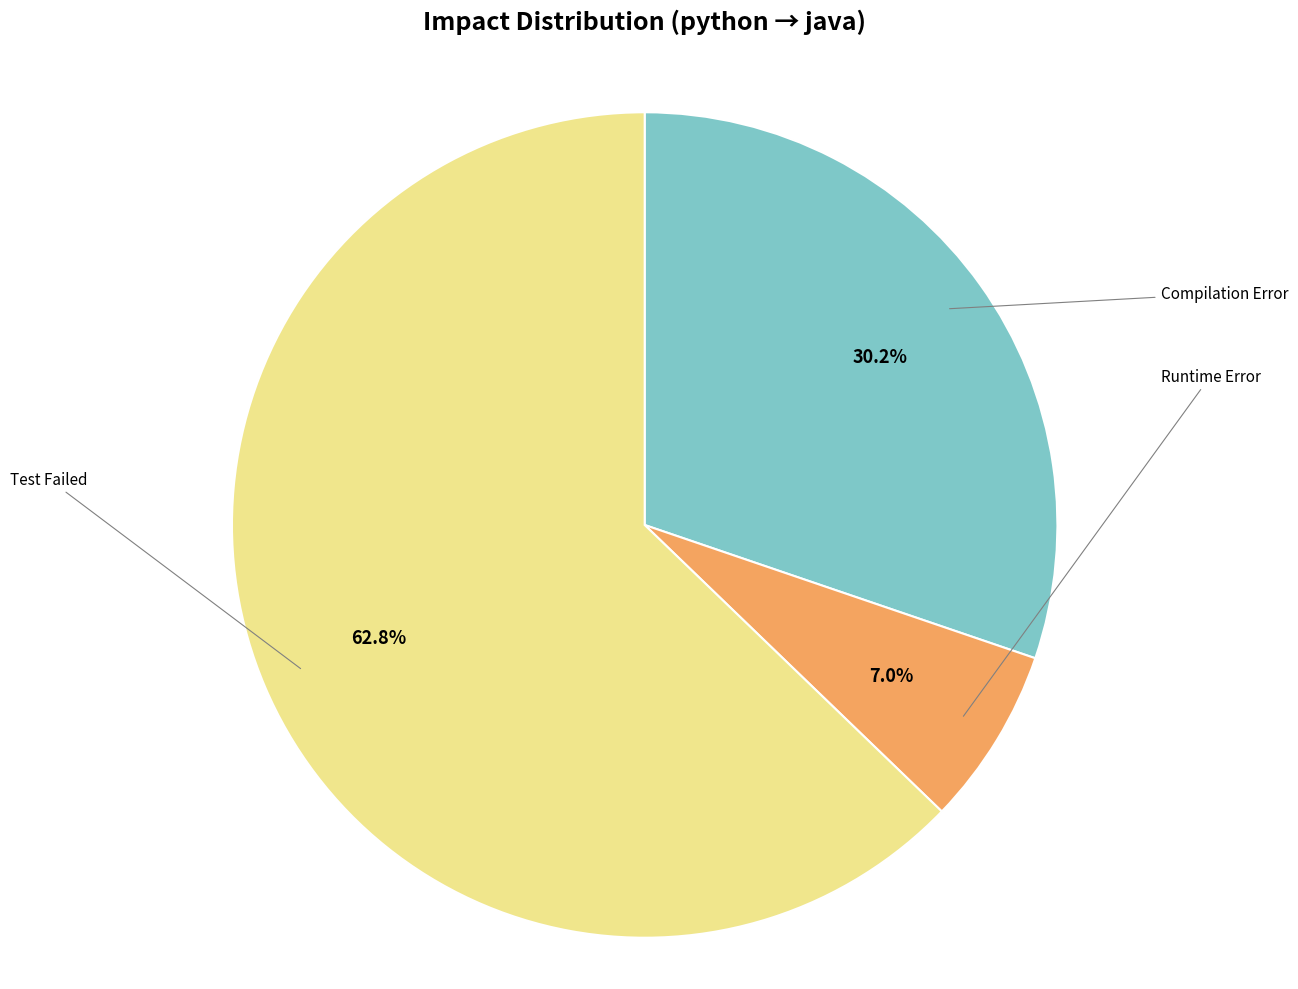

Is there a majority slice in this chart?

Yes